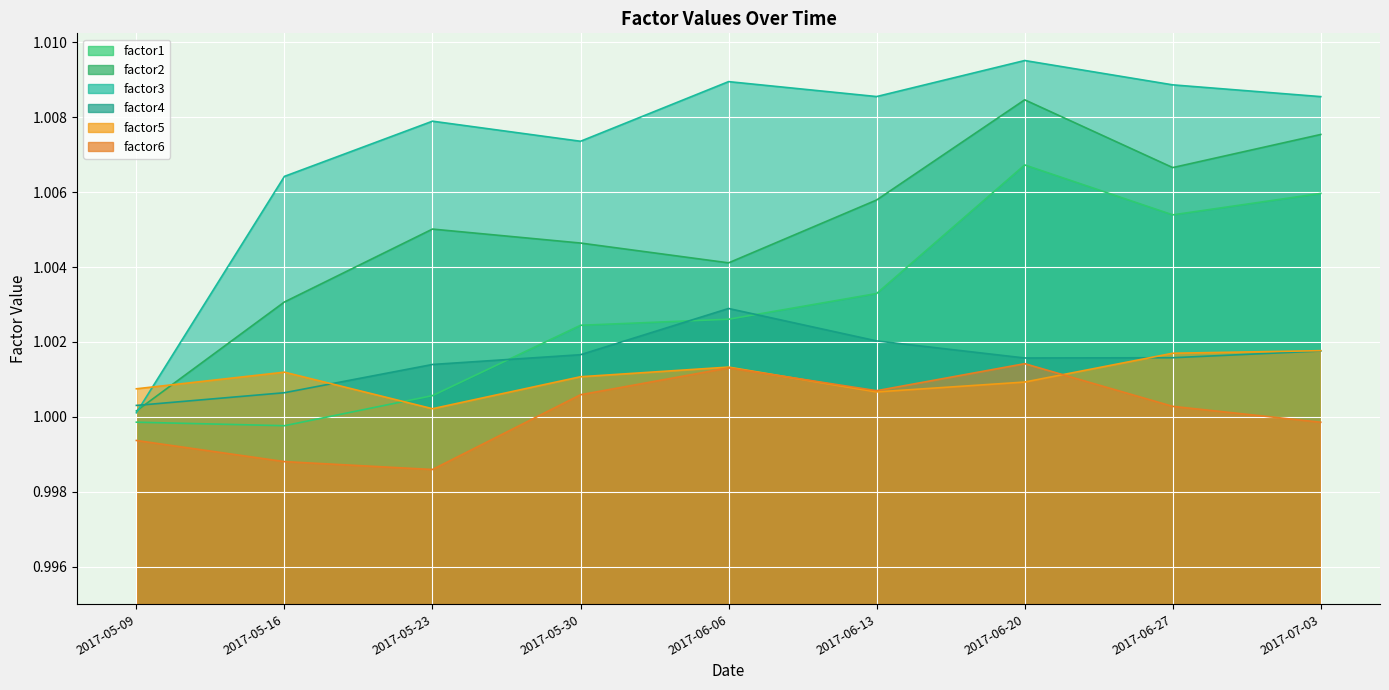

What position from the left is 2017-07-03?

9